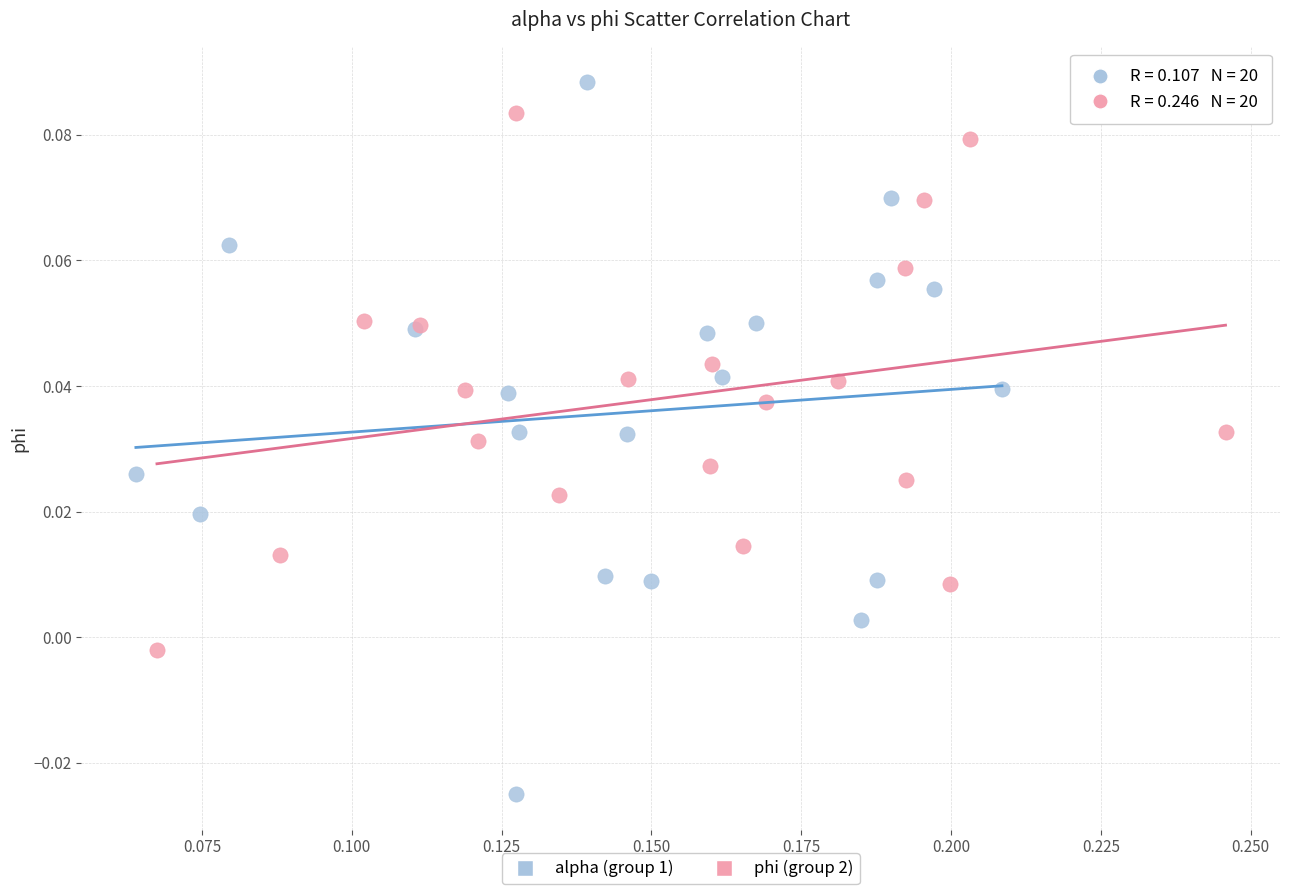

Which series has the largest Y range (max minus min)?

alpha (group 1)